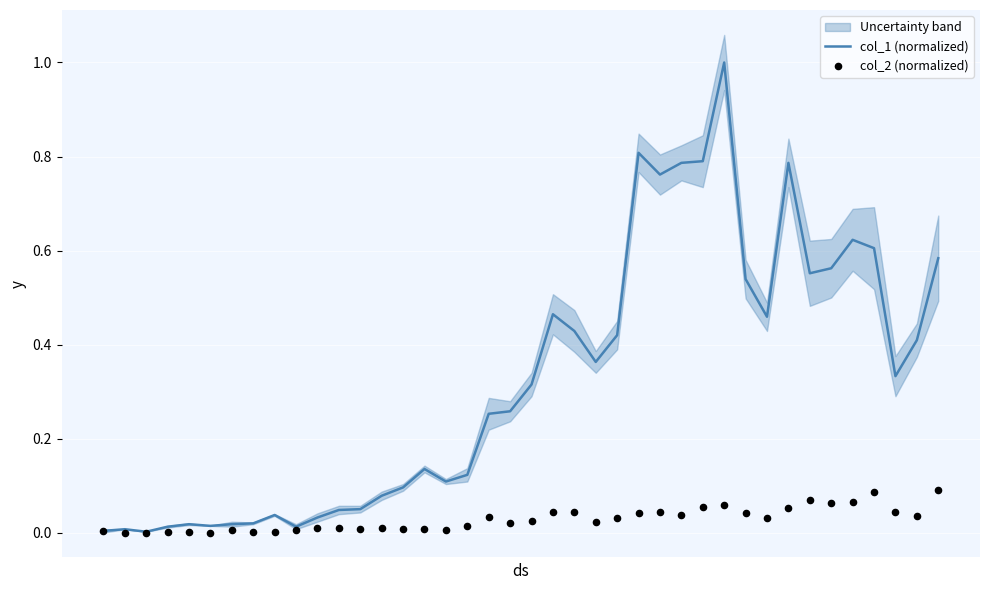

Which series reaches the maximum Y coordinate?

col_1 (normalized)